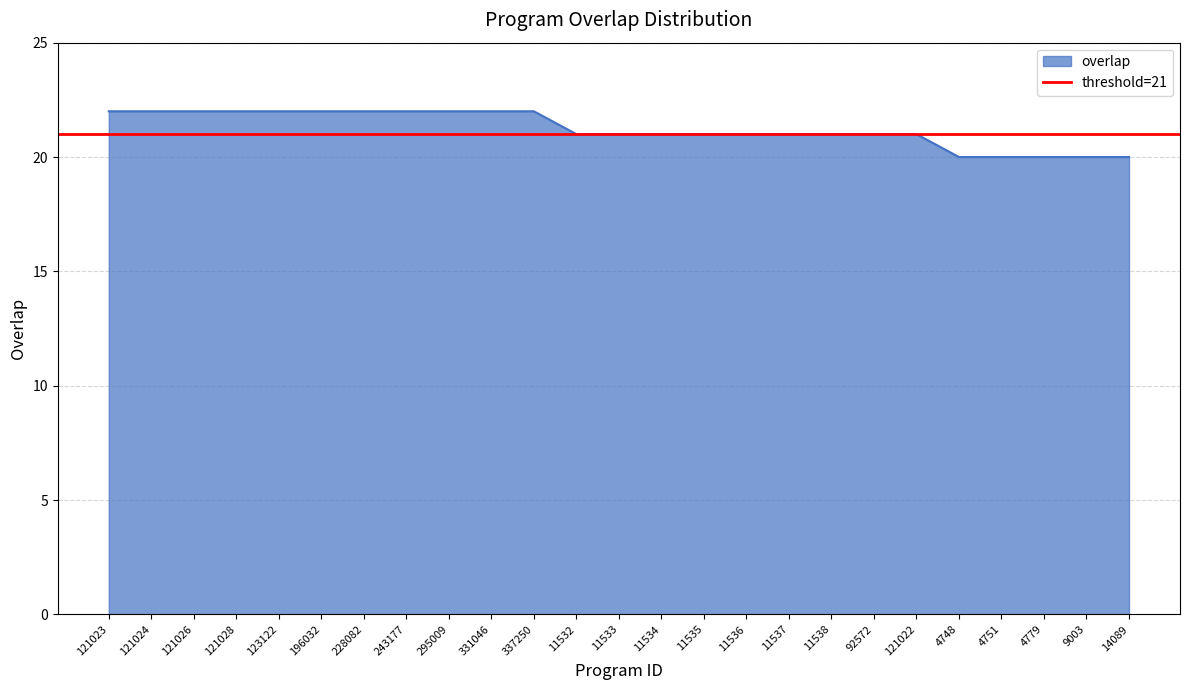

What is the change in value from 337250 to 11533?

-1